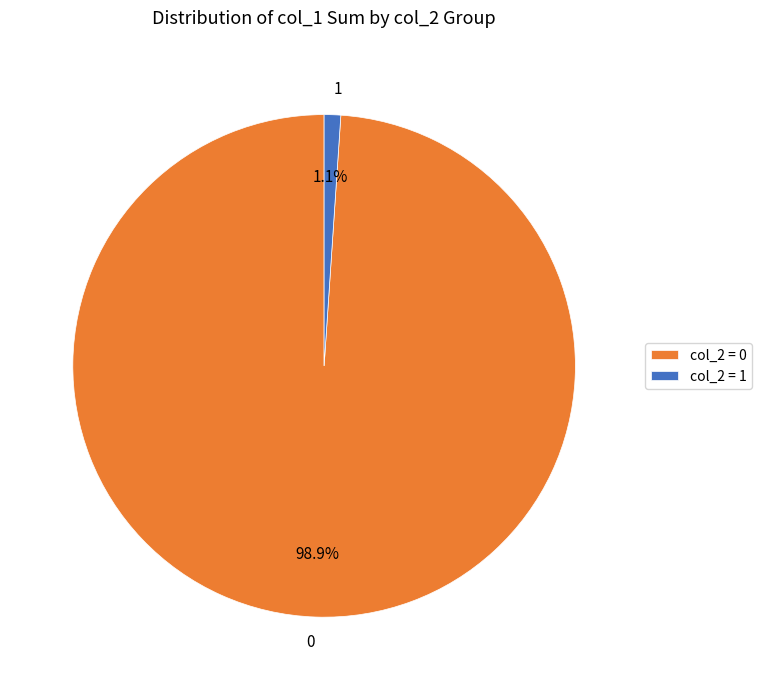

What is the smallest slice in the pie chart?

1